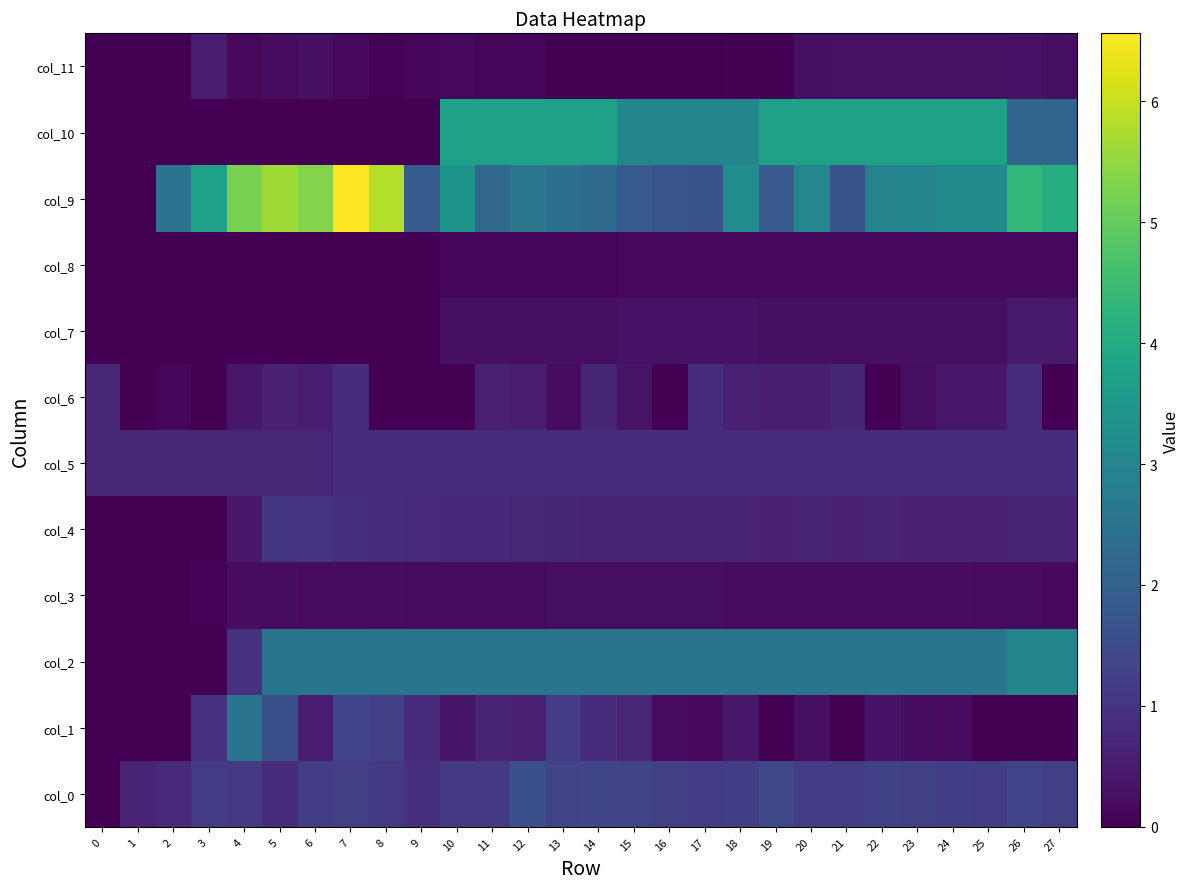

Reading right to left, what are all the values shown in this chart?

col_0: 27=1.2	26=1.3	25=1.1	24=1.2	23=1.3	22=1.3	21=1.2	20=1.1	19=1.4	18=1.2	17=1.2	16=1.2	15=1.4	14=1.4	13=1.3	12=1.6	11=1.1	10=1.1	9=0.9	8=1.1	7=1.2	6=1.2	5=0.8	4=1.1	3=1.2	2=0.8	1=0.7	0=0.0
col_1: 27=0.0	26=0.0	25=0.0	24=0.2	23=0.2	22=0.3	21=0.0	20=0.2	19=0.0	18=0.4	17=0.2	16=0.2	15=0.7	14=0.8	13=1.2	12=0.6	11=0.7	10=0.4	9=0.8	8=1.2	7=1.3	6=0.5	5=1.6	4=2.5	3=0.9	2=0.0	1=0.0	0=0.0
col_2: 27=3.0	26=3.0	25=2.5	24=2.5	23=2.5	22=2.5	21=2.5	20=2.5	19=2.5	18=2.5	17=2.5	16=2.5	15=2.5	14=2.5	13=2.5	12=2.5	11=2.5	10=2.5	9=2.5	8=2.5	7=2.5	6=2.5	5=2.5	4=0.9	3=0.0	2=0.0	1=0.0	0=0.0
col_3: 27=0.2	26=0.2	25=0.2	24=0.2	23=0.2	22=0.2	21=0.2	20=0.2	19=0.2	18=0.2	17=0.2	16=0.2	15=0.2	14=0.2	13=0.2	12=0.2	11=0.2	10=0.2	9=0.2	8=0.2	7=0.2	6=0.2	5=0.2	4=0.2	3=0.1	2=0.0	1=0.0	0=0.0
col_4: 27=0.6	26=0.6	25=0.6	24=0.6	23=0.6	22=0.6	21=0.6	20=0.6	19=0.6	18=0.6	17=0.6	16=0.6	15=0.6	14=0.7	13=0.7	12=0.7	11=0.7	10=0.8	9=0.8	8=0.9	7=0.9	6=1.0	5=1.0	4=0.4	3=0.0	2=0.0	1=0.0	0=0.0
col_5: 27=0.9	26=0.9	25=0.9	24=0.9	23=0.9	22=0.9	21=0.9	20=0.9	19=0.9	18=0.9	17=0.9	16=0.9	15=0.9	14=0.9	13=0.9	12=0.9	11=0.9	10=0.9	9=0.9	8=0.9	7=0.9	6=0.7	5=0.7	4=0.7	3=0.7	2=0.7	1=0.7	0=0.7
col_6: 27=0.0	26=0.9	25=0.4	24=0.4	23=0.2	22=0.0	21=0.7	20=0.6	19=0.5	18=0.6	17=0.9	16=0.0	15=0.3	14=0.7	13=0.2	12=0.5	11=0.6	10=0.0	9=0.0	8=0.0	7=0.9	6=0.6	5=0.6	4=0.4	3=0.0	2=0.1	1=0.0	0=0.7
col_7: 27=0.5	26=0.5	25=0.3	24=0.3	23=0.3	22=0.3	21=0.3	20=0.3	19=0.3	18=0.3	17=0.3	16=0.3	15=0.3	14=0.3	13=0.3	12=0.3	11=0.3	10=0.3	9=0.0	8=0.0	7=0.0	6=0.0	5=0.0	4=0.0	3=0.0	2=0.0	1=0.0	0=0.0
col_8: 27=0.2	26=0.1	25=0.1	24=0.1	23=0.1	22=0.1	21=0.1	20=0.1	19=0.1	18=0.1	17=0.1	16=0.1	15=0.1	14=0.1	13=0.1	12=0.1	11=0.1	10=0.1	9=0.0	8=0.0	7=0.0	6=0.0	5=0.0	4=0.0	3=0.0	2=0.0	1=0.0	0=0.0
col_9: 27=4.0	26=4.3	25=3.1	24=3.1	23=3.0	22=2.9	21=1.7	20=3.0	19=1.9	18=3.2	17=1.7	16=1.8	15=1.9	14=2.2	13=2.4	12=2.6	11=2.2	10=3.4	9=1.9	8=5.8	7=6.6	6=5.4	5=5.6	4=5.2	3=3.8	2=2.5	1=0.0	0=0.0
col_10: 27=2.1	26=2.1	25=3.7	24=3.7	23=3.7	22=3.7	21=3.7	20=3.7	19=3.7	18=3.0	17=3.0	16=3.0	15=3.0	14=3.7	13=3.7	12=3.7	11=3.7	10=3.7	9=0.0	8=0.0	7=0.0	6=0.0	5=0.0	4=0.0	3=0.0	2=0.0	1=0.0	0=0.0
col_11: 27=0.3	26=0.3	25=0.3	24=0.3	23=0.3	22=0.3	21=0.3	20=0.3	19=0.0	18=0.0	17=0.0	16=0.0	15=0.0	14=0.0	13=0.0	12=0.1	11=0.1	10=0.1	9=0.1	8=0.1	7=0.1	6=0.3	5=0.2	4=0.2	3=0.5	2=0.0	1=0.0	0=0.0